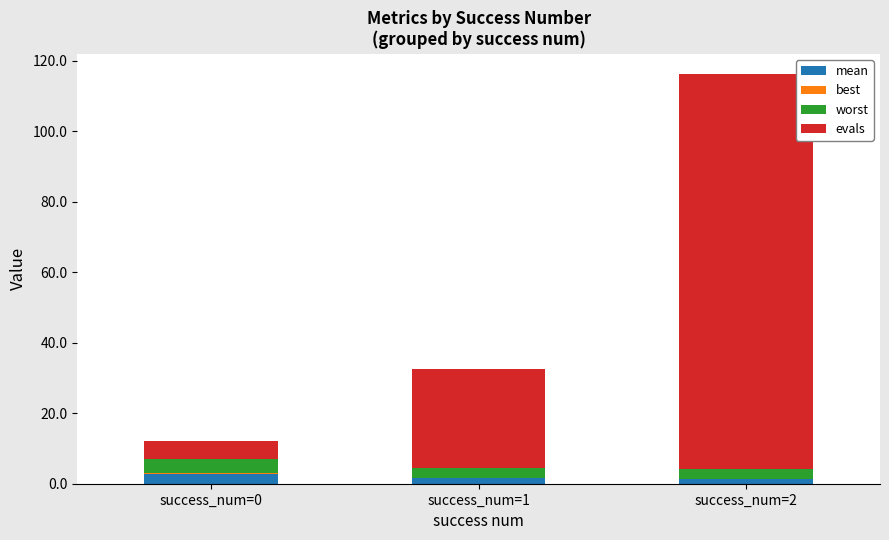

At which category is the sum across all series the highest?

success_num=2